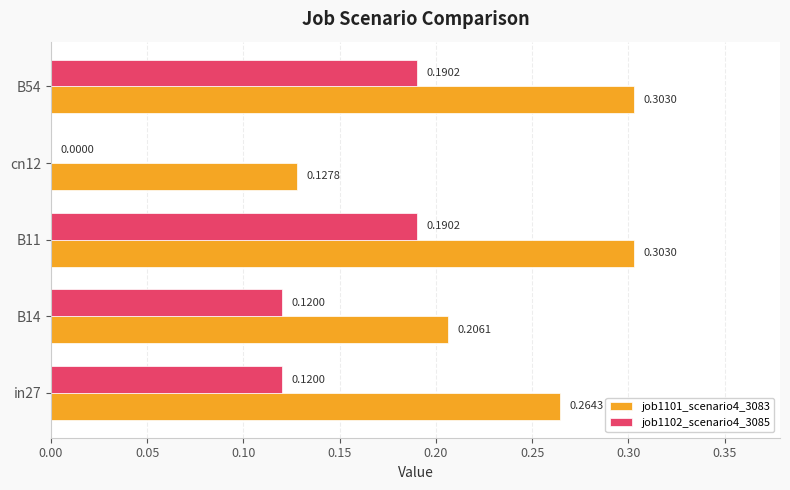

What is the sum of the job1102_scenario4_3085 values at B54 and B11?

0.4